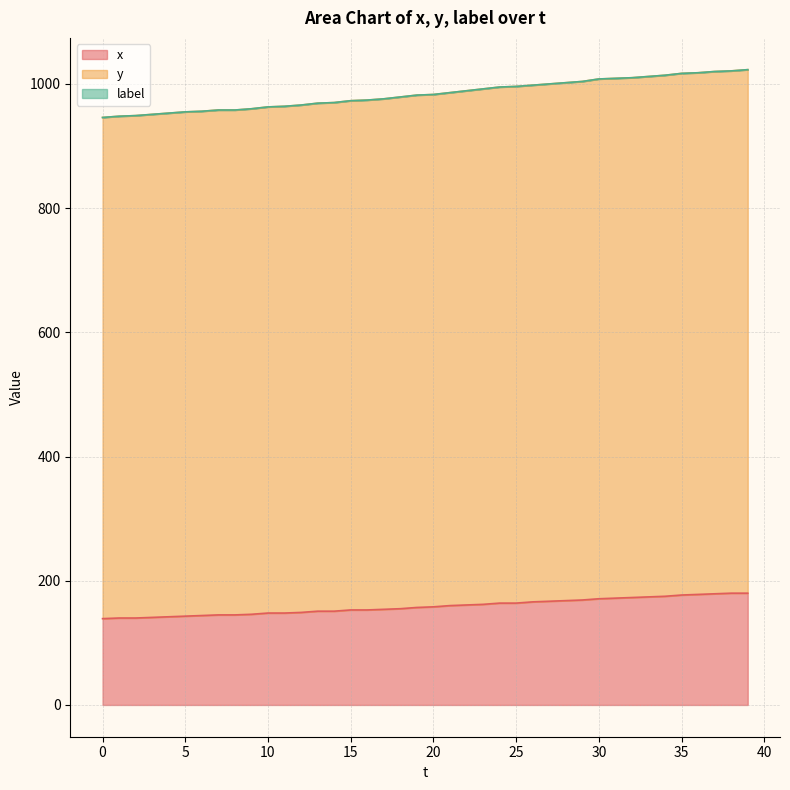

What is the lowest value of the x series?

139